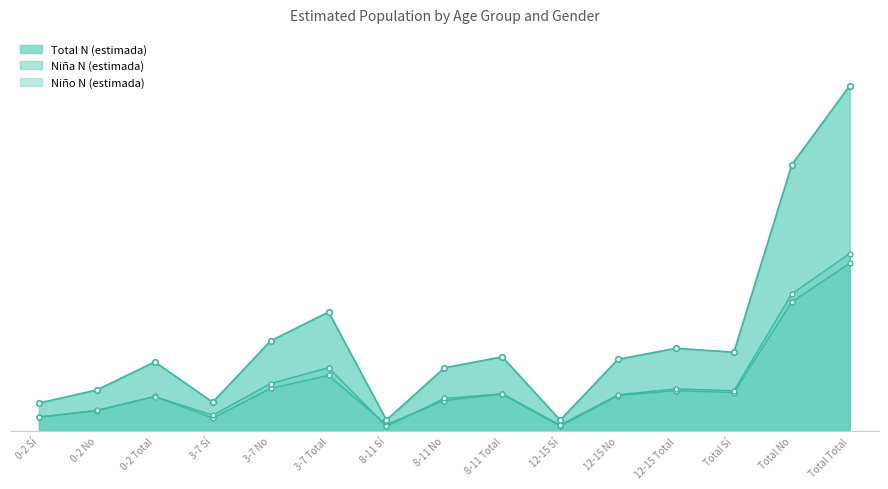

Rank the categories by Total N (estimada) value from lowest to highest.

12-15 Sí, 8-11 Sí, 0-2 Sí, 3-7 Sí, 0-2 No, 8-11 No, 0-2 Total, 12-15 No, 8-11 Total, Total Sí, 12-15 Total, 3-7 No, 3-7 Total, Total No, Total Total